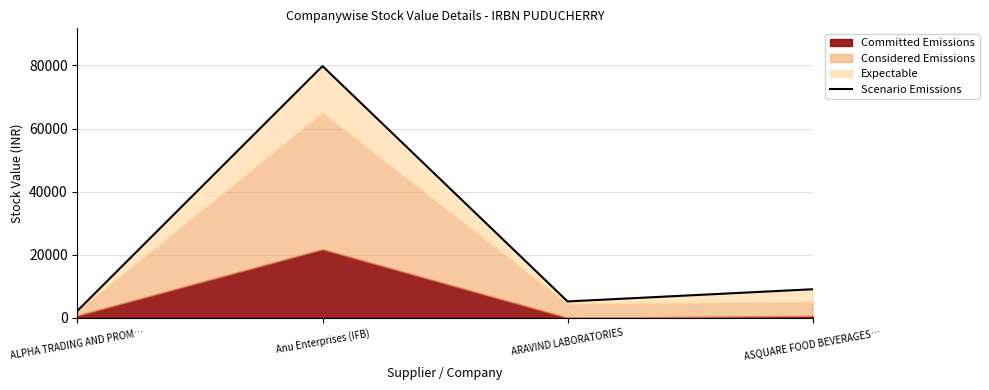

The chart shows a value of 45181.6 at Anu Enterprises (IFB). True or false?

False